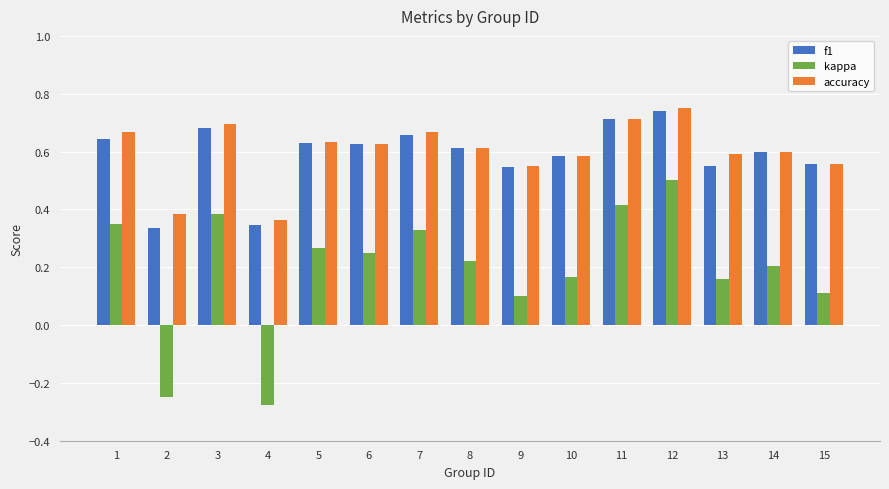

Which series changed the most between 2 and 5?

kappa